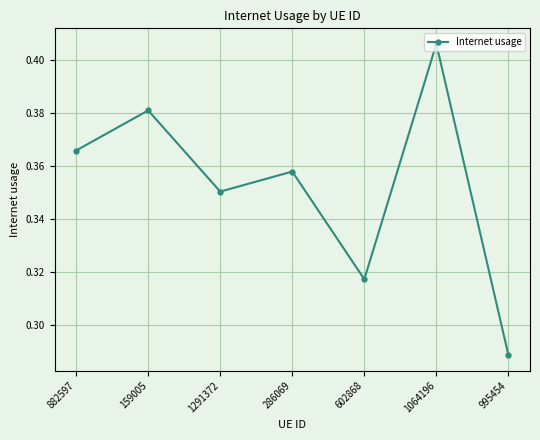

How many lines are shown in the chart?

1